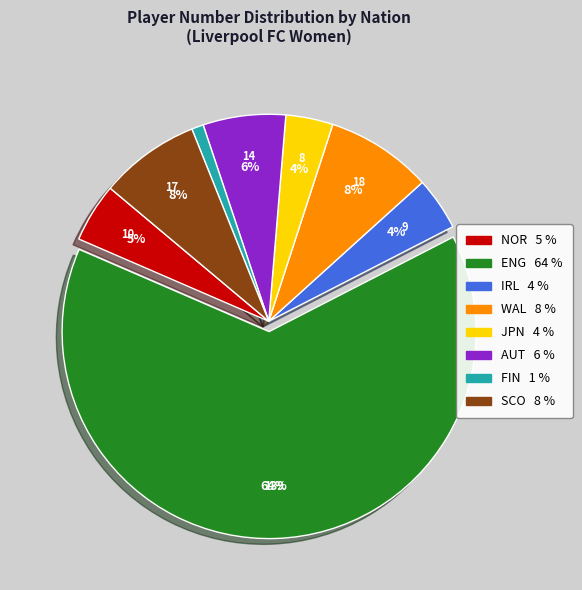

To the nearest percent, what is the difference between the largest and smallest slice percentages?

63%